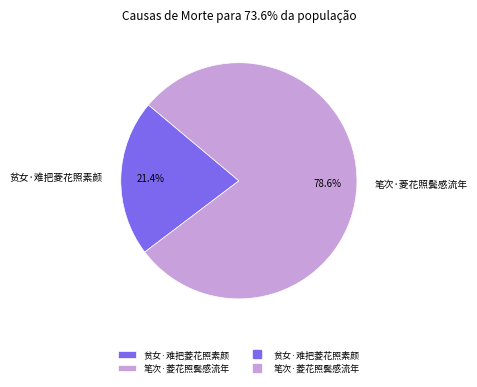

What is the majority slice?

笔次·菱花照鬓感流年